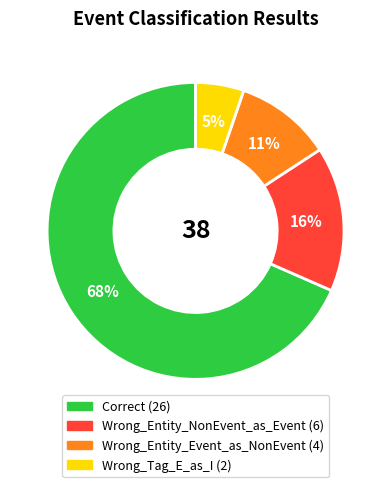

Which category has the biggest portion of the pie?

Correct